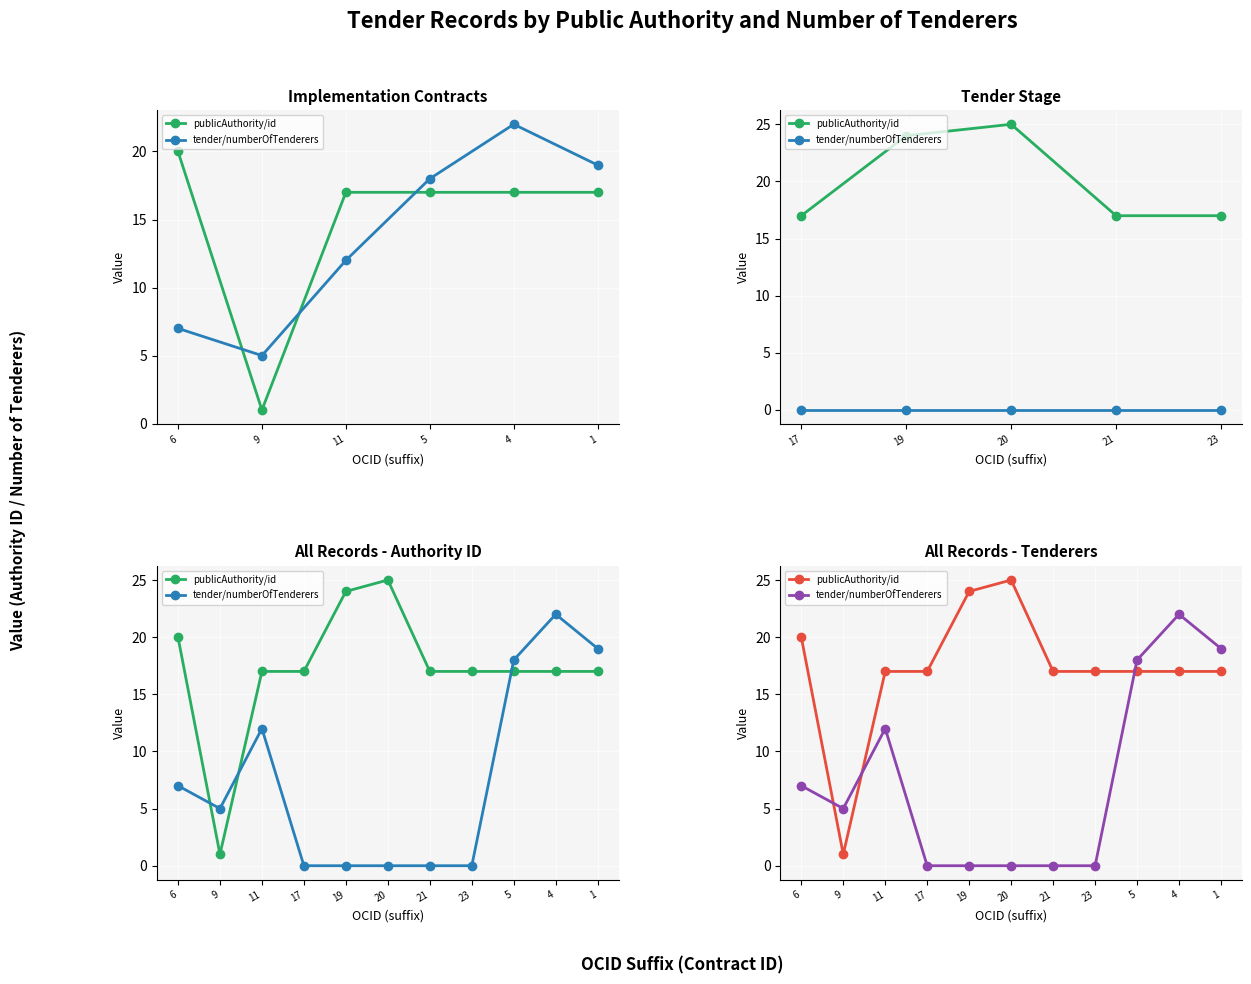

What is the maximum value shown in the chart?

25